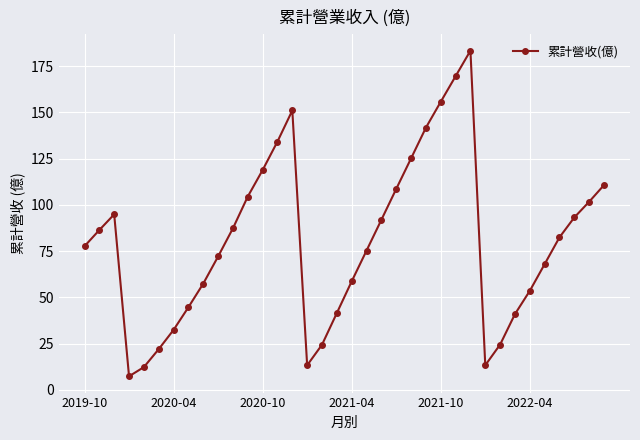

How many data points does each series have?

36